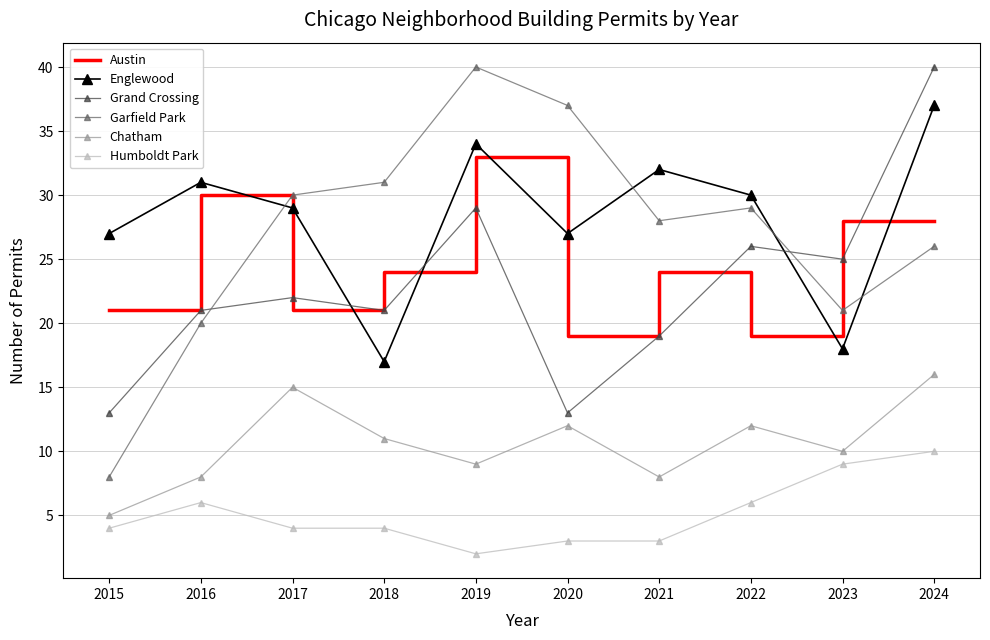

What is the average value of the Grand Crossing series?

23